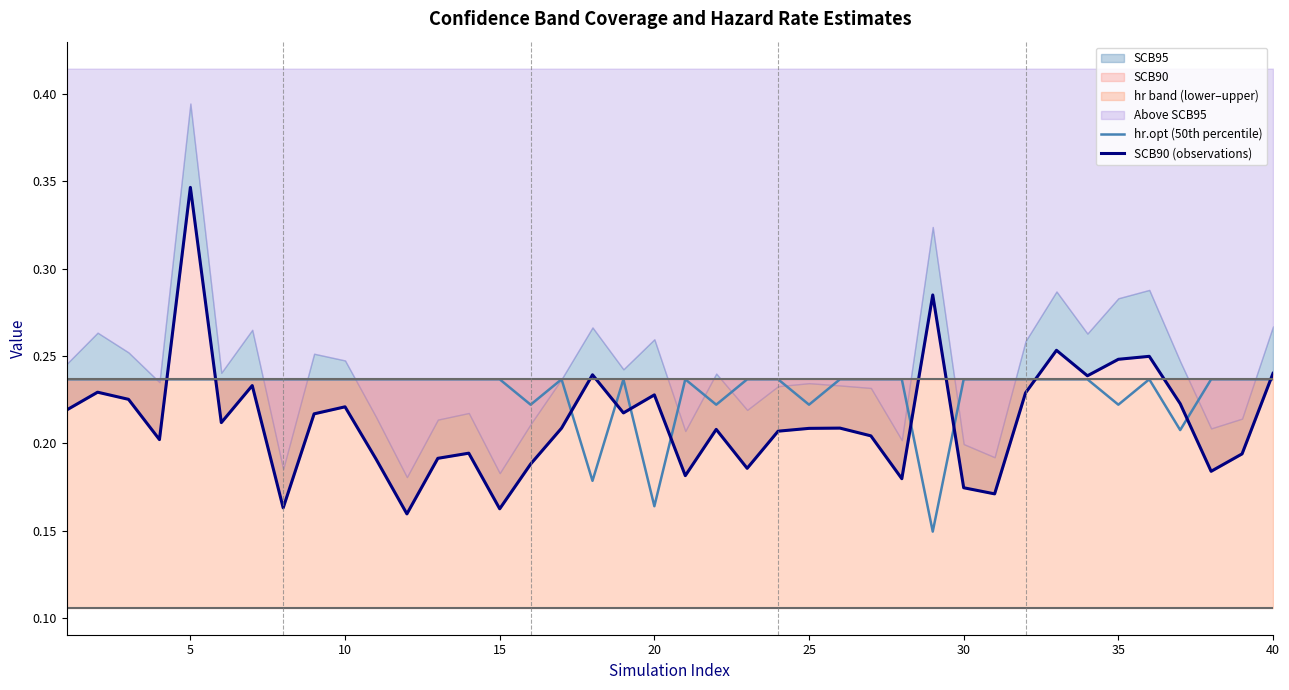

The hr.opt (50th percentile) series shows 0.1 at 40. True or false?

False